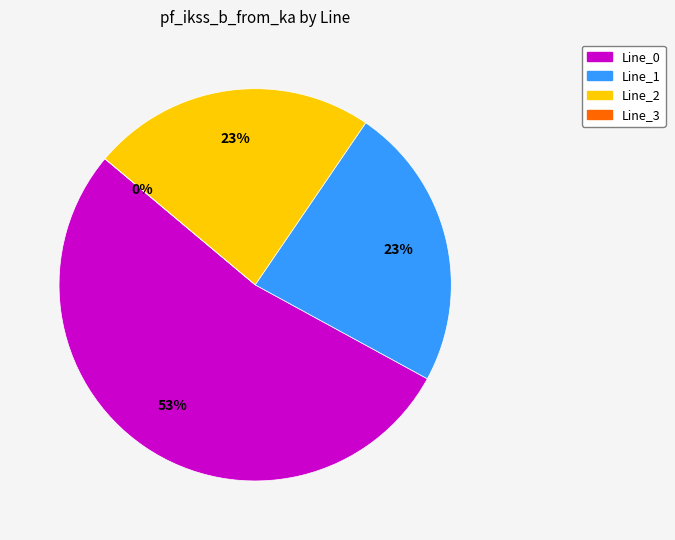

The Line_3 slice represents 0% of the pie. True or false?

True